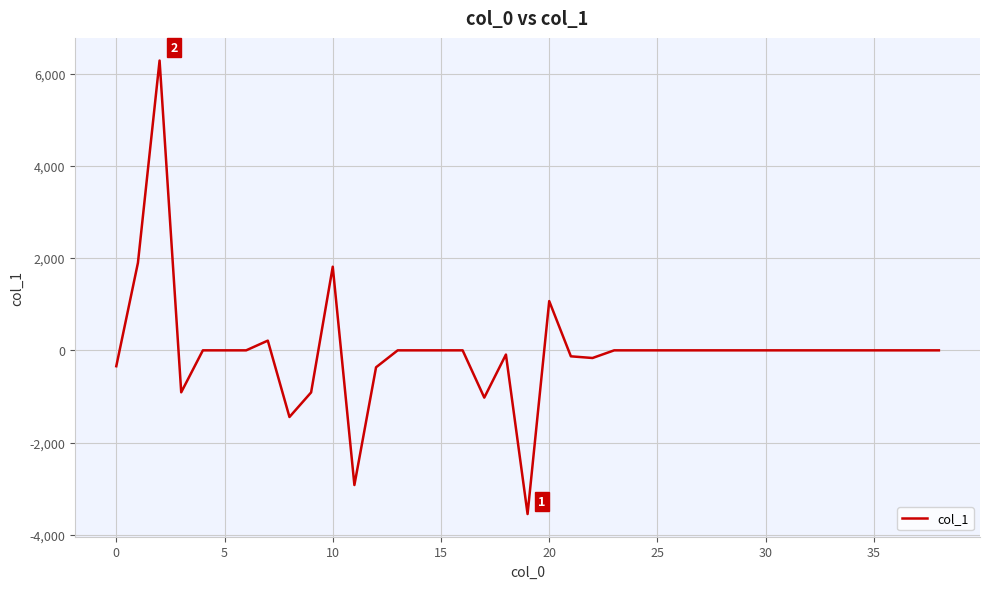

Count the number of categories in the chart.

39